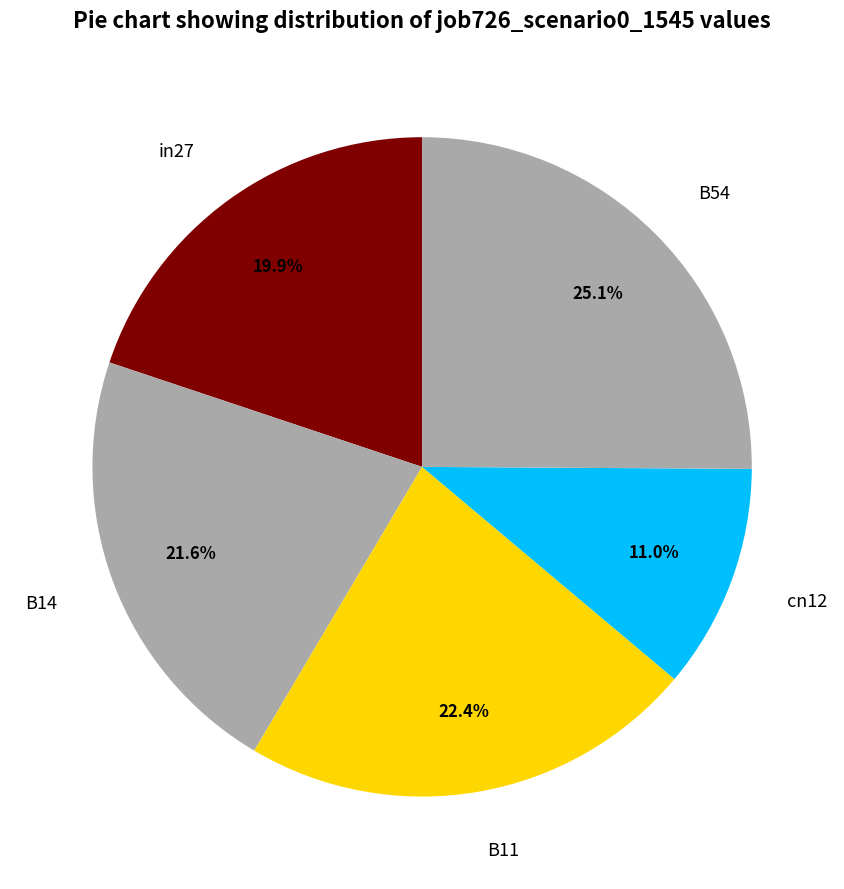

Which has a higher value, in27 or cn12?

in27